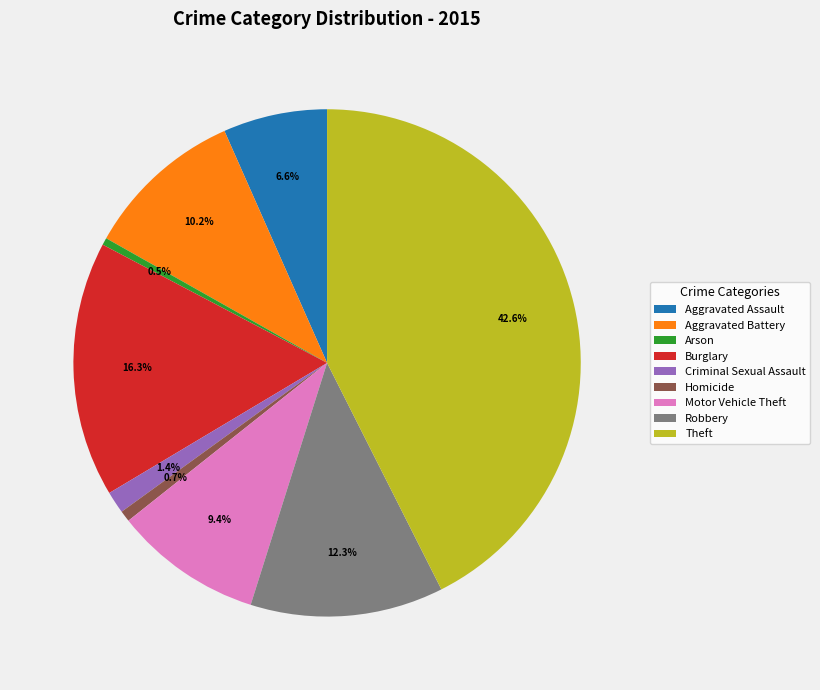

Which slice is the largest?

Theft